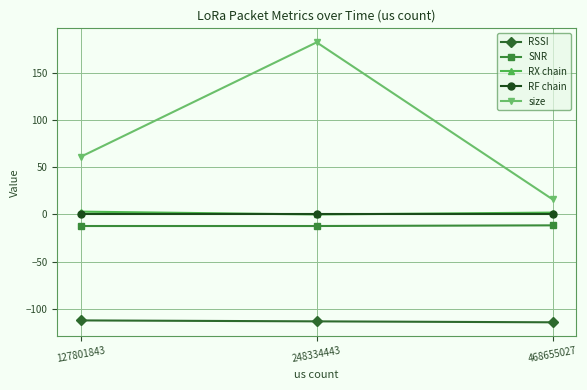

True or false: RF chain has a value of 0.0 at 248334443.

True